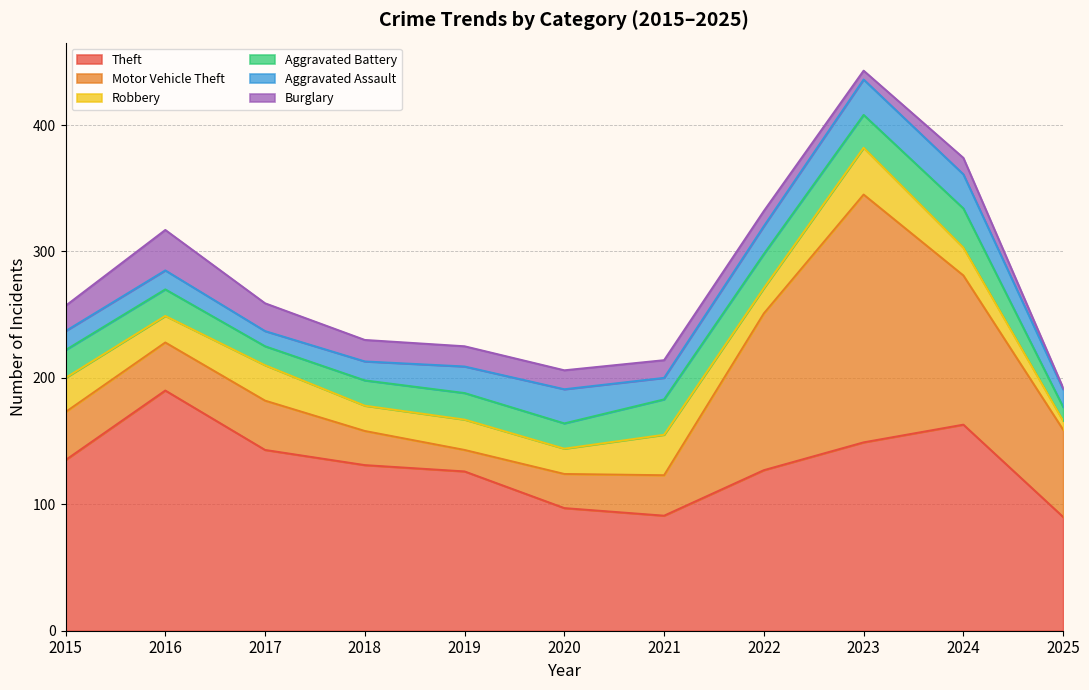

Does the chart have visible grid lines?

Yes